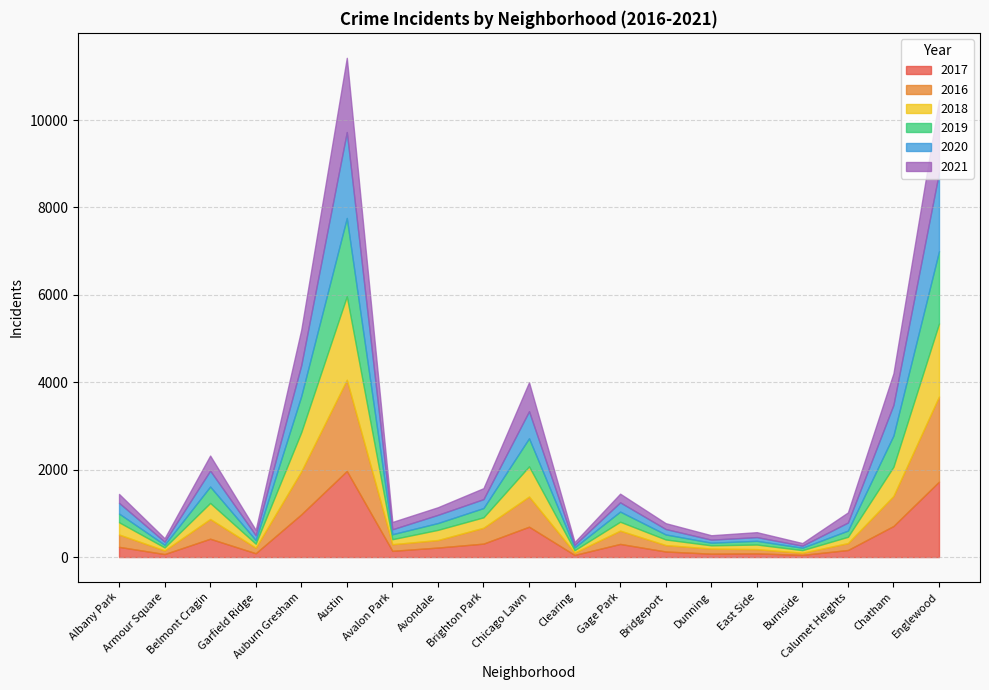

True or false: 2018 and 2020 cross at least once.

True